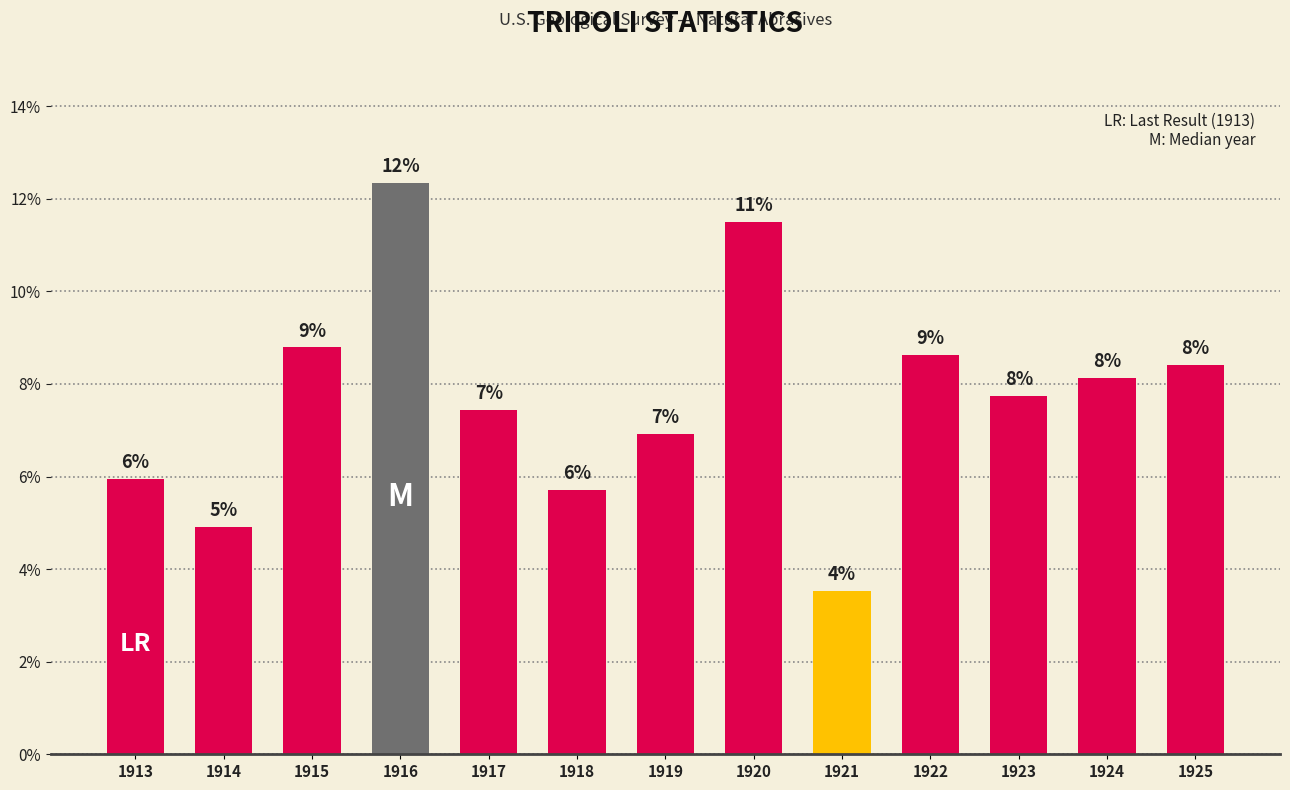

How many bars are there in total?

13